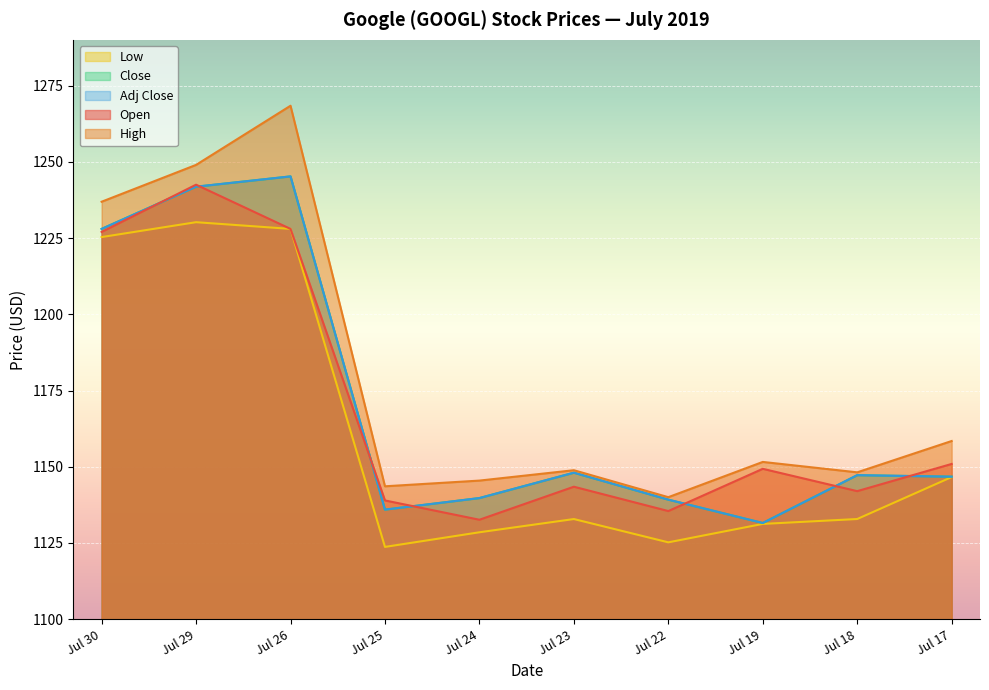

Reading right to left, what are all the values shown in this chart?

Open: 1150.9	1142.0	1149.3	1135.5	1143.5	1132.6	1139.0	1228.0	1242.5	1227.0
High: 1158.4	1148.2	1151.6	1140.0	1148.9	1145.5	1143.6	1268.4	1249.0	1236.9
Low: 1146.6	1132.9	1131.2	1125.2	1132.8	1128.5	1123.7	1228.0	1230.2	1225.3
Close: 1146.7	1147.2	1131.5	1139.2	1148.0	1139.7	1135.9	1245.2	1241.8	1228.0
Adj Close: 1146.7	1147.2	1131.5	1139.2	1148.0	1139.7	1135.9	1245.2	1241.8	1228.0